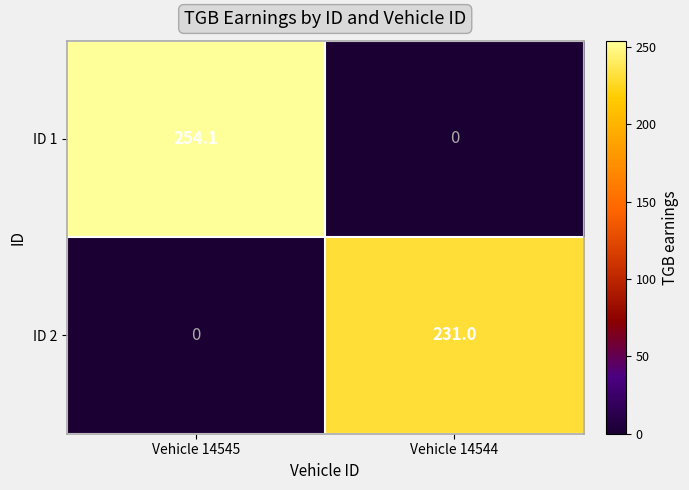

Between Vehicle 14545 and Vehicle 14544, which series saw the biggest shift?

ID 1